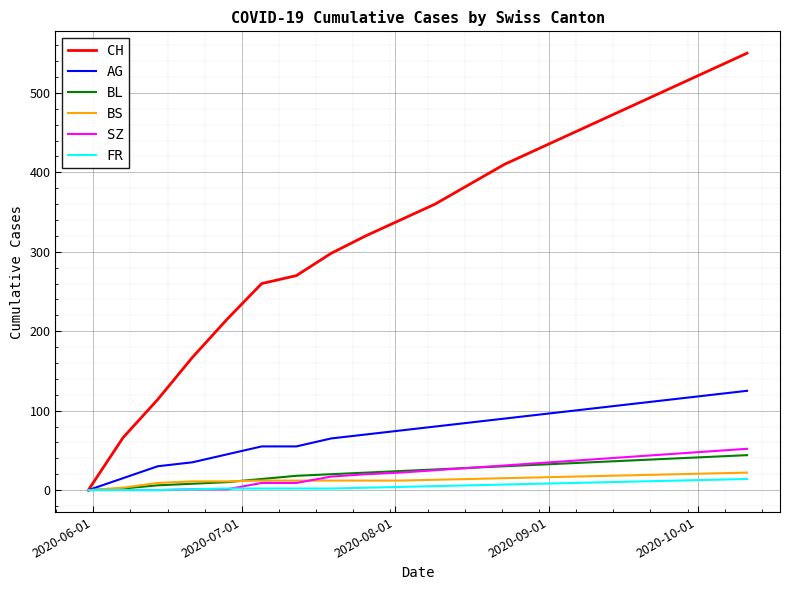

What is the average value of the BS series?

13